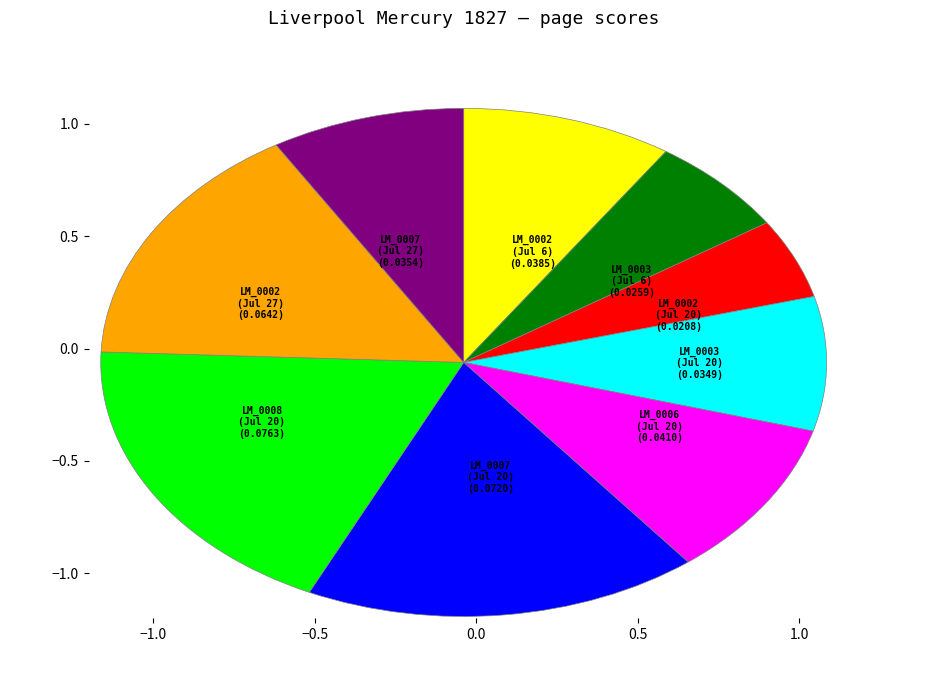

Does any single category account for the majority?

No